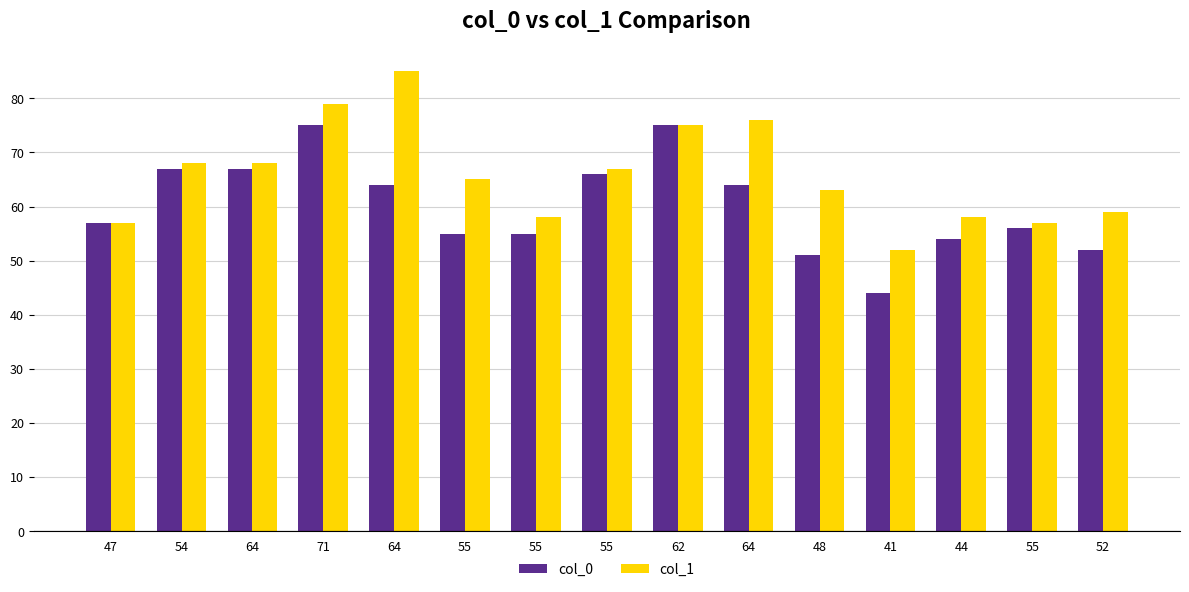

What are all the series names shown in the legend?

col_0, col_1